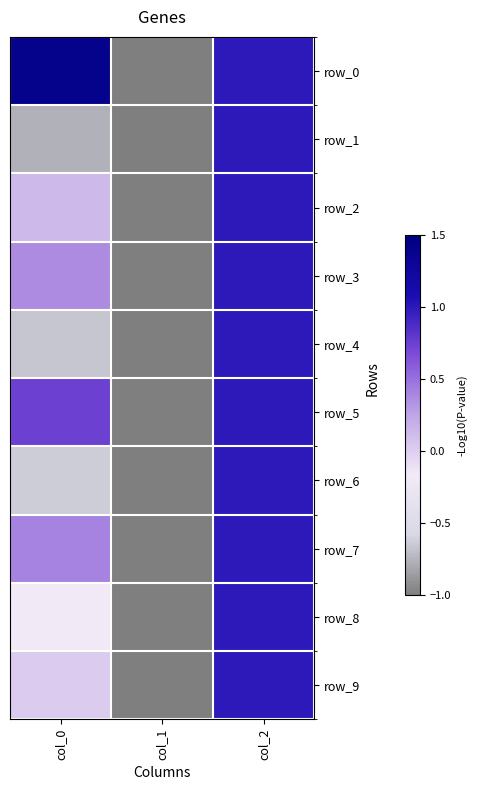

What is the lowest value of the row_1 series?

-1.0